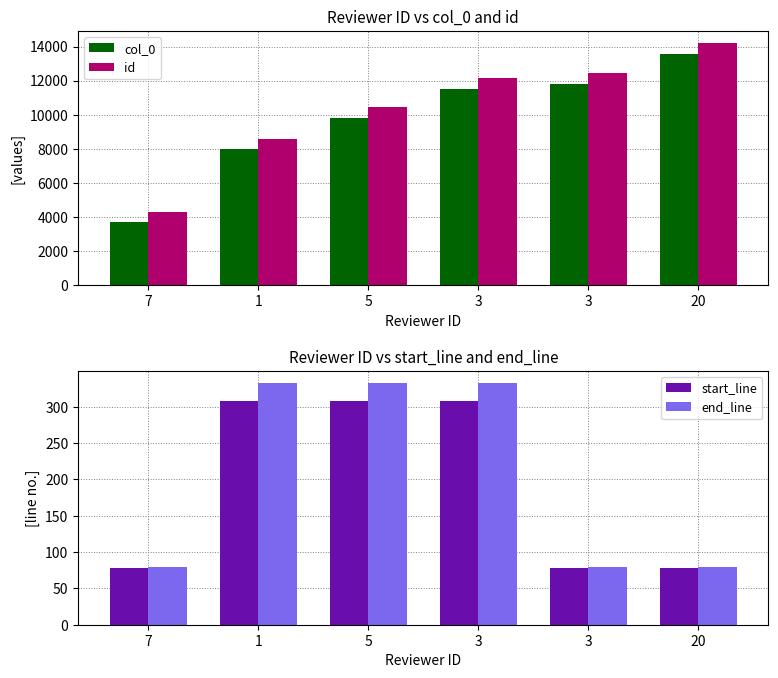

At which category is the sum across all series the highest?

20